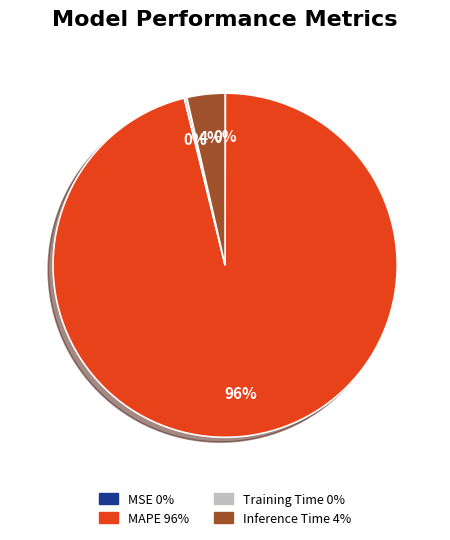

What percentage is the Inference Time slice, to the nearest percent?

4%